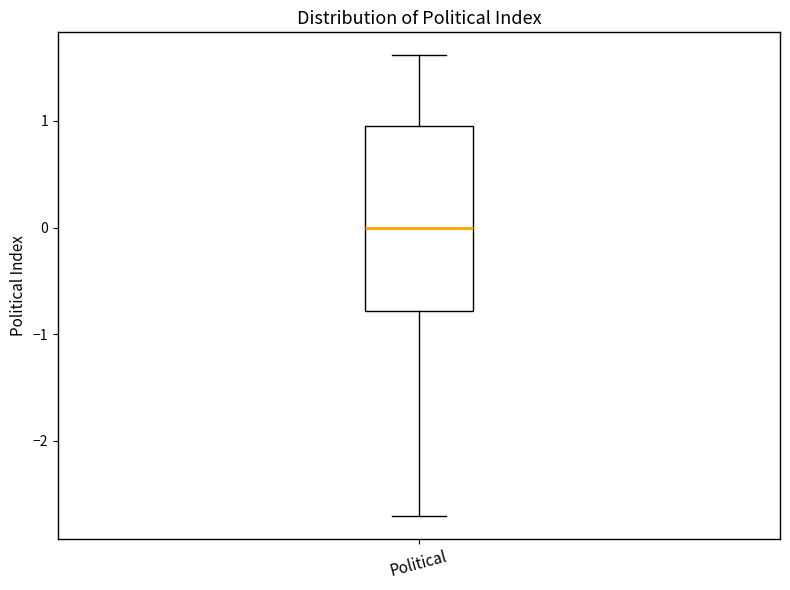

Read this box plot against the y-axis: the position of the median line, the range covered by the box, and the ends of both whiskers. The values are not printed on the chart, so give them approximately, as read against the axis.

median 0.0, box -0.8 to 1.0, whiskers -2.7 to 1.6